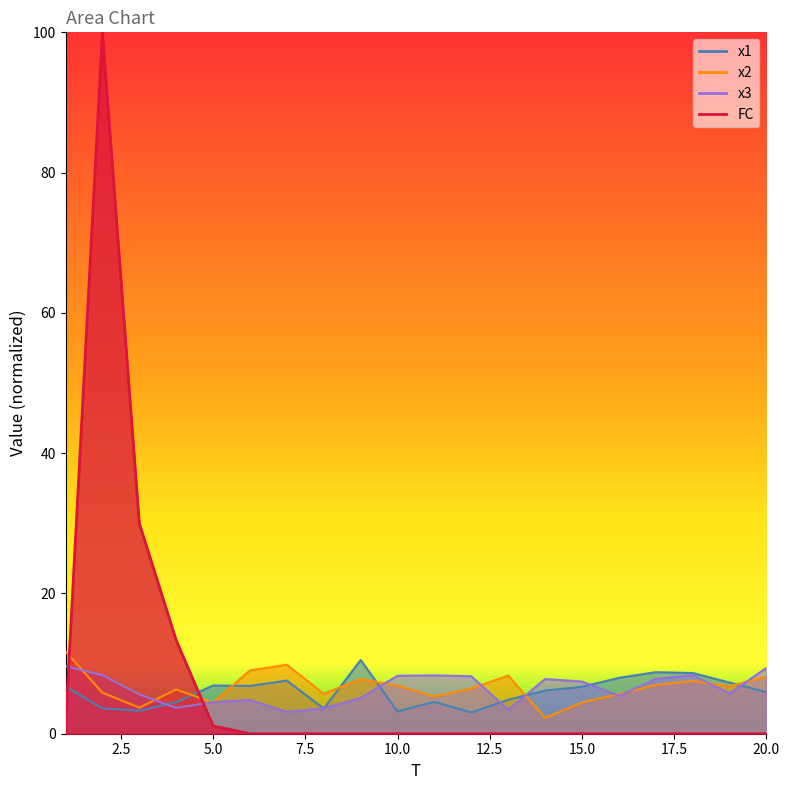

Rank the series at 4 from lowest to highest value.

x3, x1, x2, FC